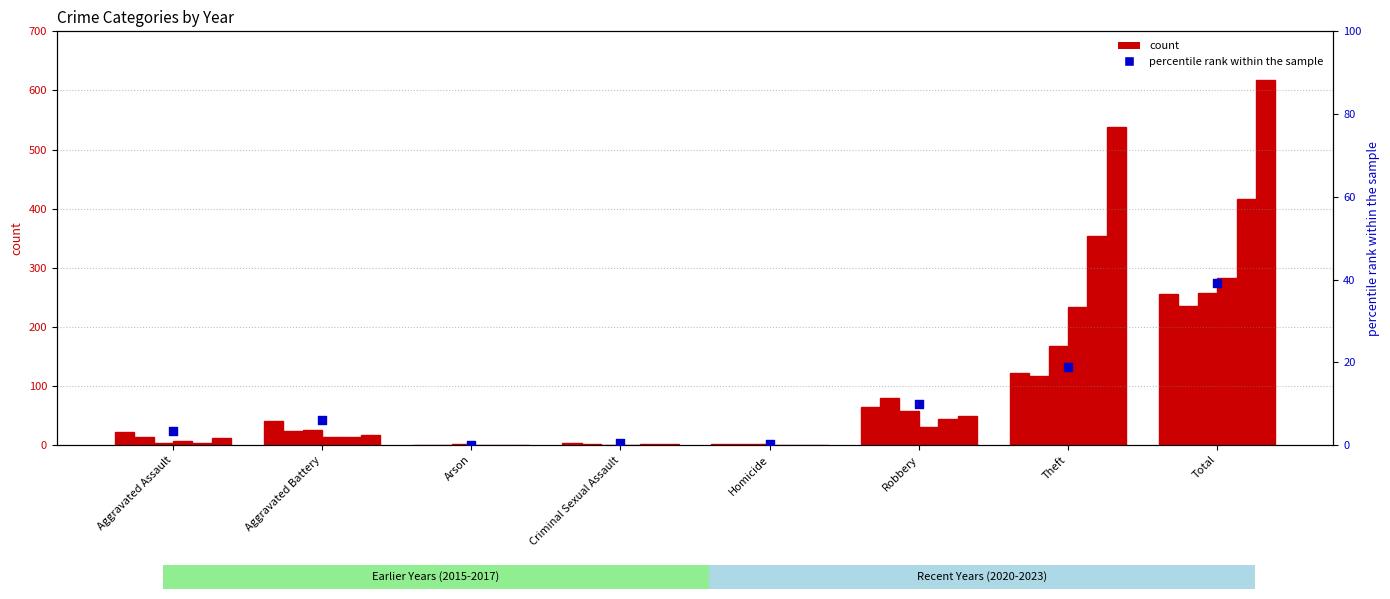

Which has a higher value, Theft or Criminal Sexual Assault?

Theft